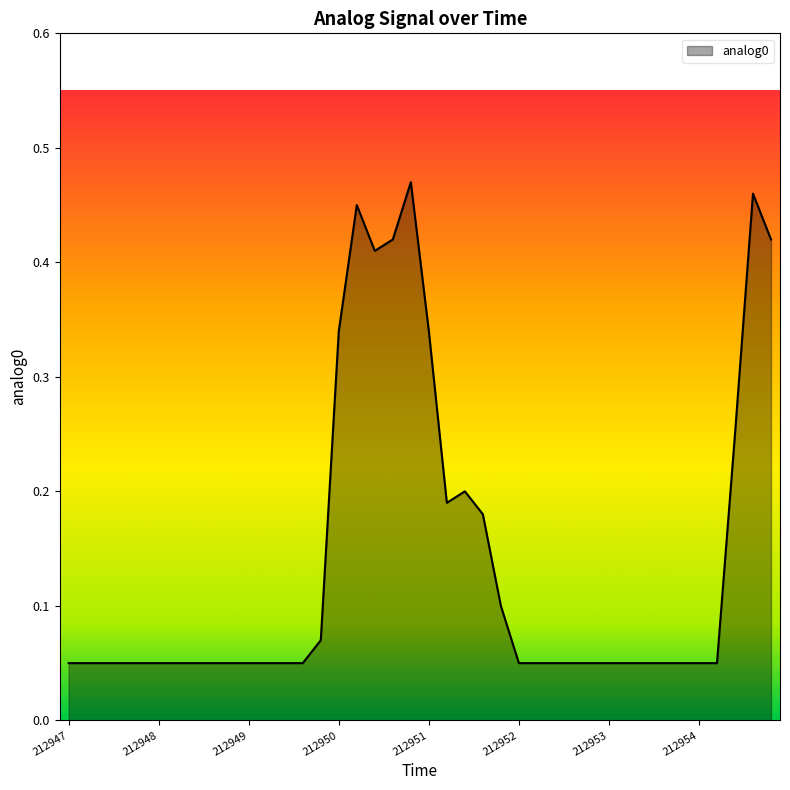

At which category does the chart reach its minimum across all series?

212947